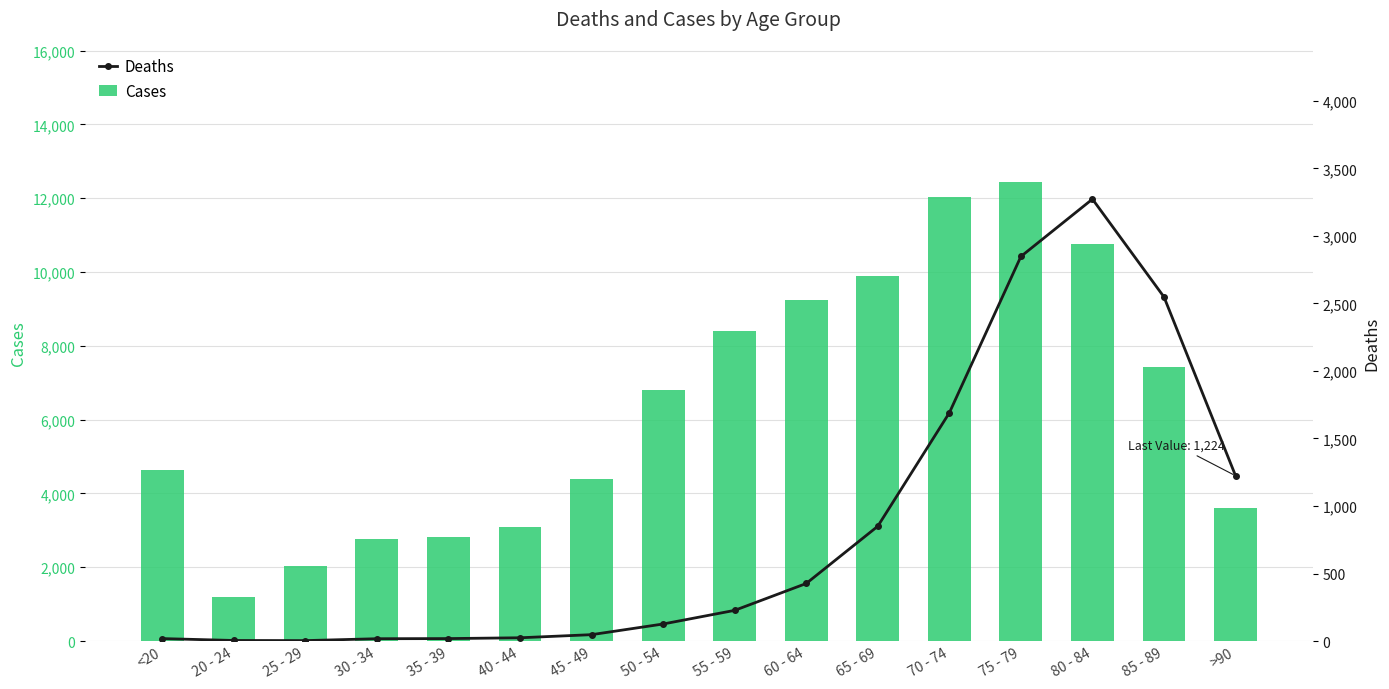

Is it true that Cases equals 12434 at 75 - 79?

True